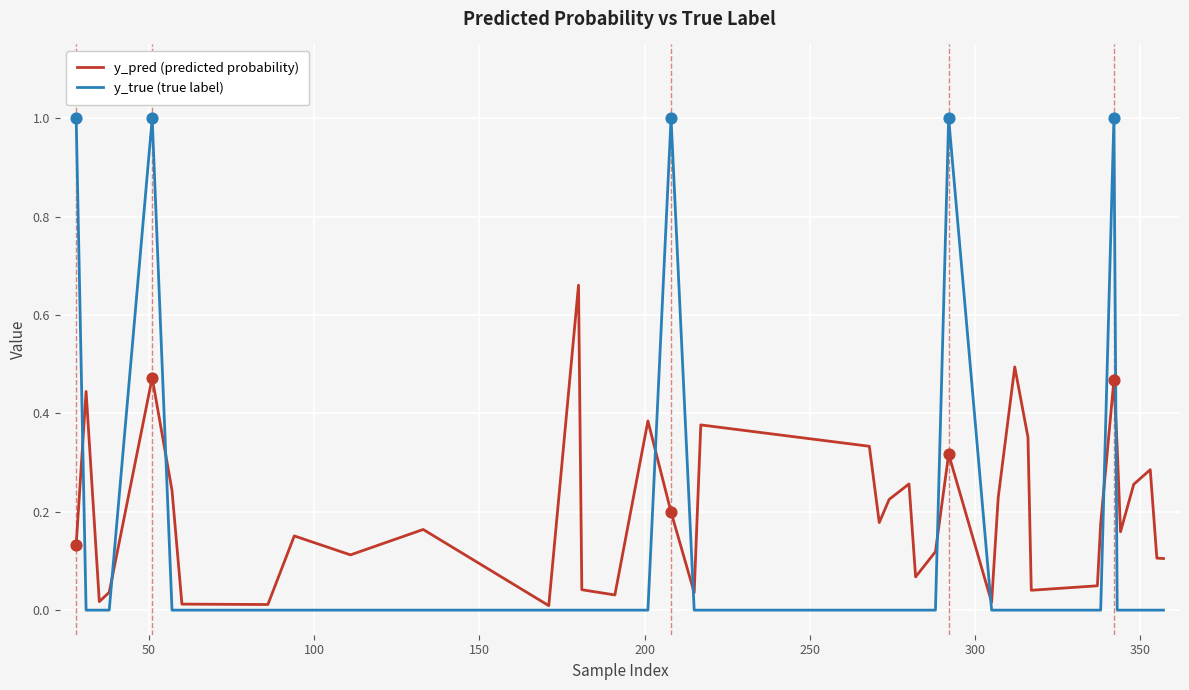

What are all the series names shown in the legend?

y_pred (predicted probability), y_true (true label)